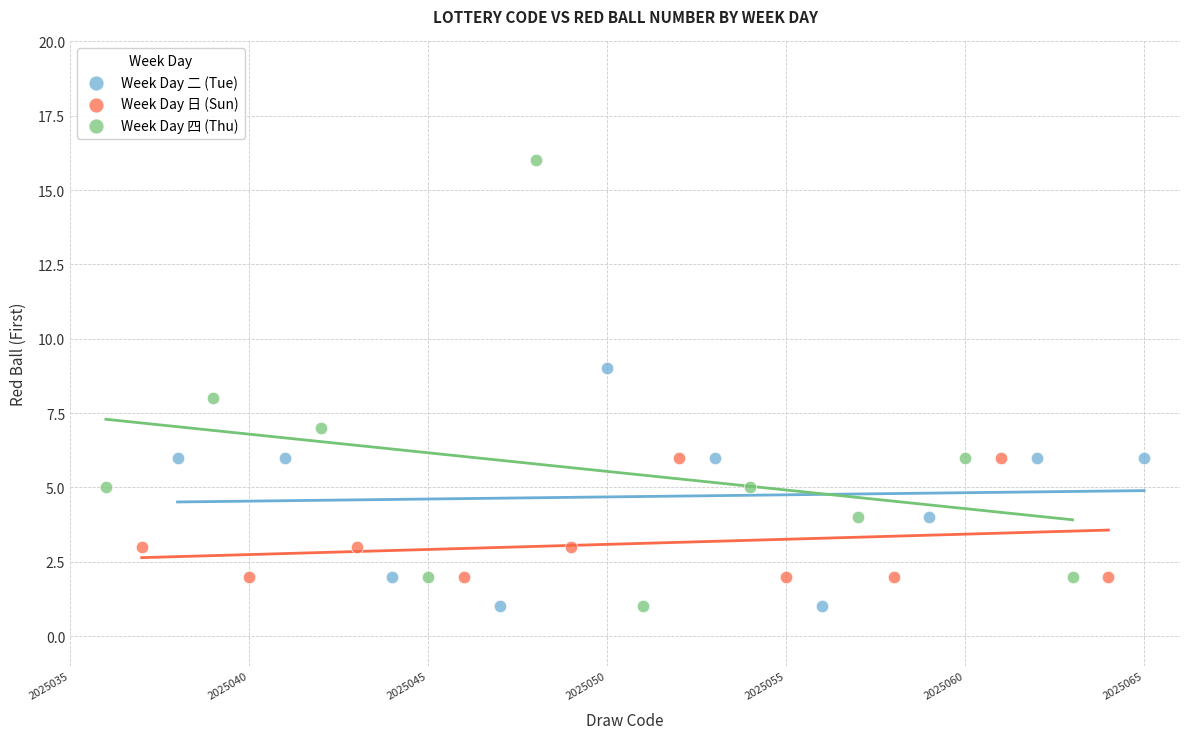

Which series has the widest spread of Y values?

Week Day 四 (Thu)